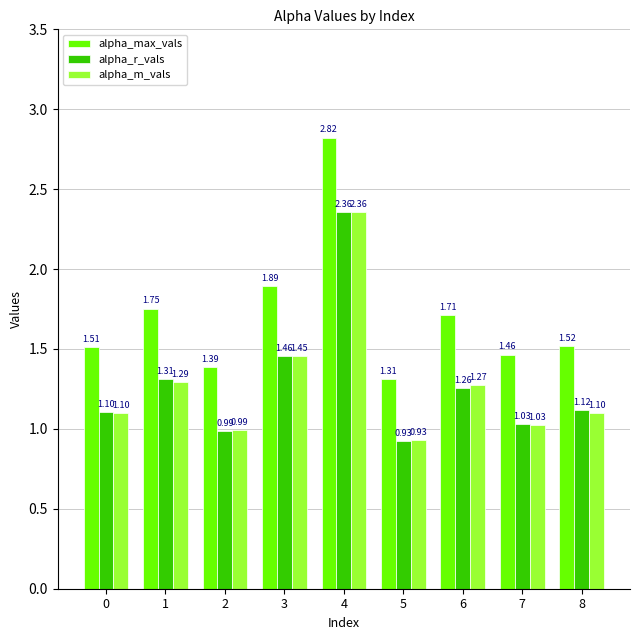

Are the bars horizontal?

No